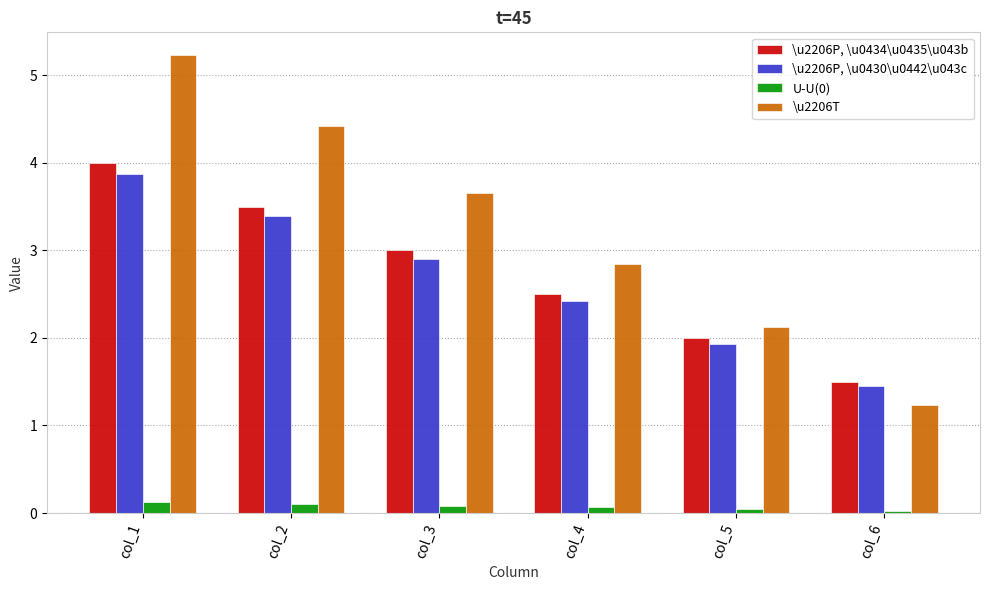

What is the difference between the second highest and minimum values in the \u2206P, \u0434\u0435\u043b series?

2.0